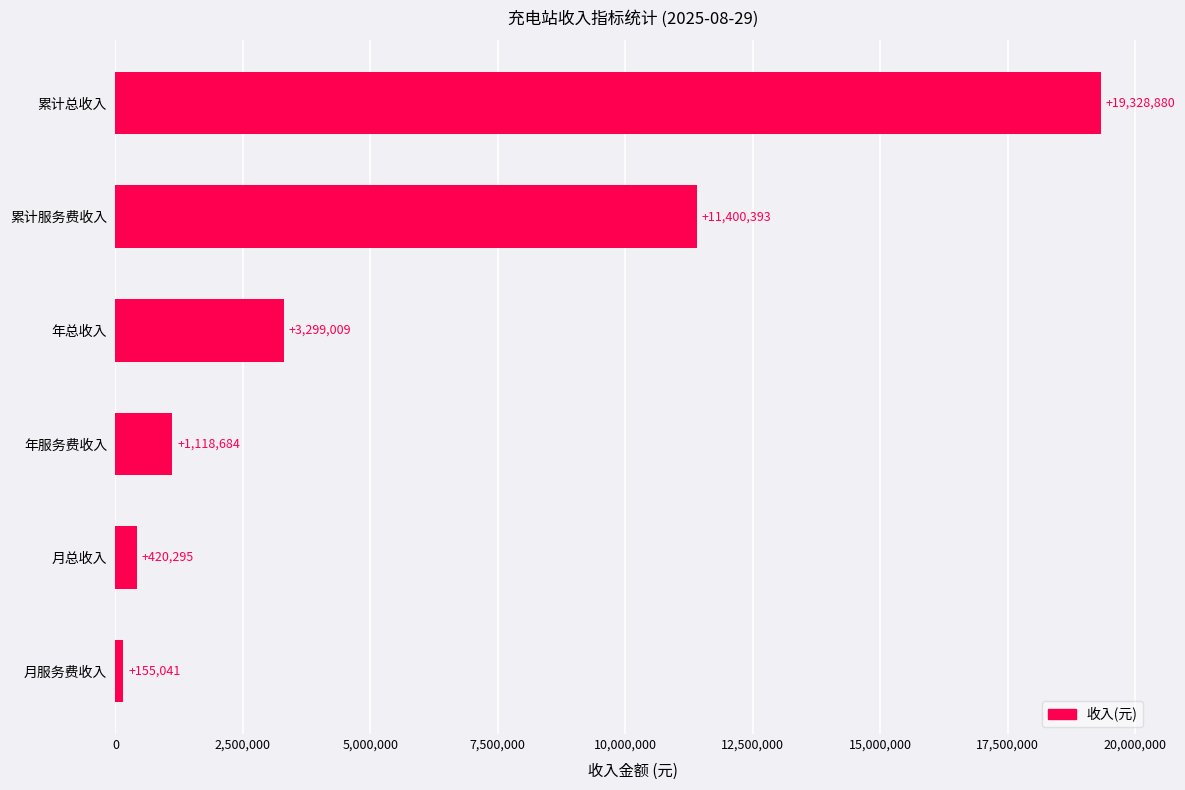

Where is the data nearest to the value 9741960?

累计服务费收入